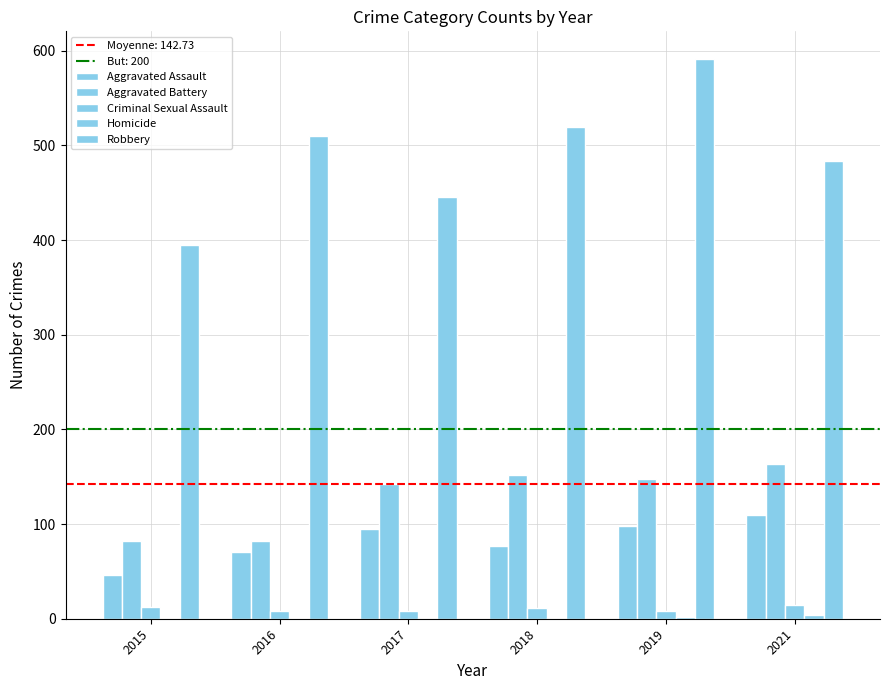

How many Homicide values are between 1 and 2?

4